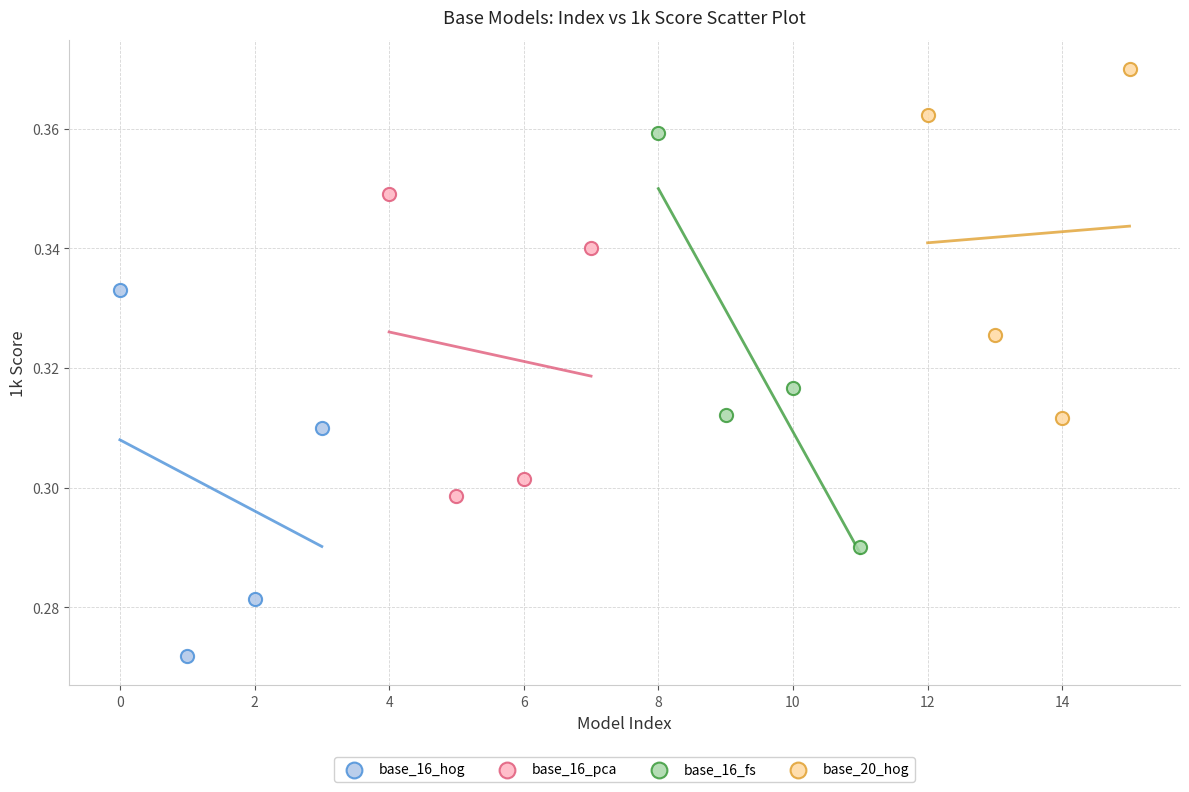

Which series reaches the maximum Y coordinate?

base_20_hog